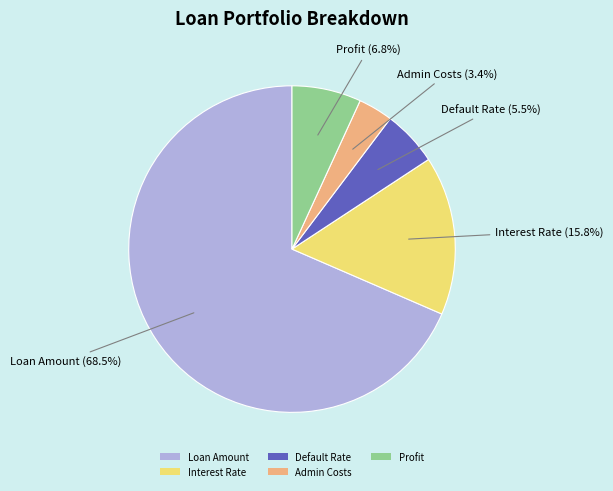

Is there a majority slice in this chart?

Yes